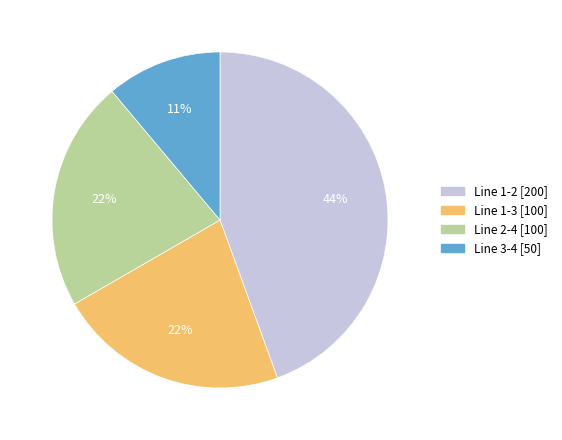

To the nearest percent, what percentage of the pie is Line 1-2?

44%